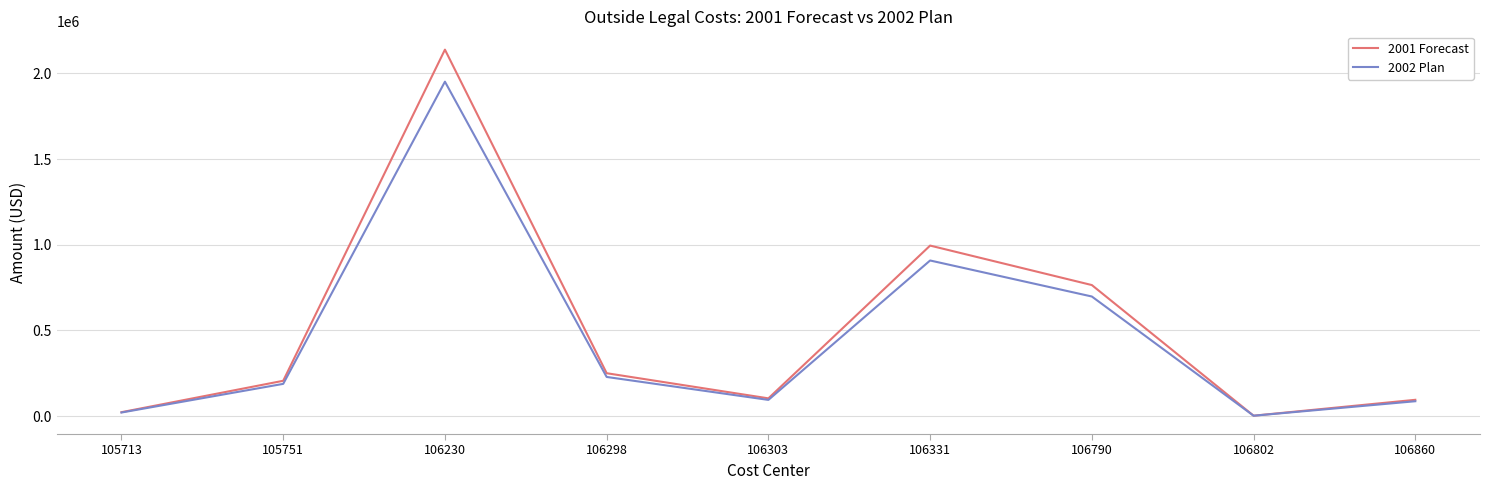

Between 105751 and 106790, which series saw the biggest shift?

2001 Forecast